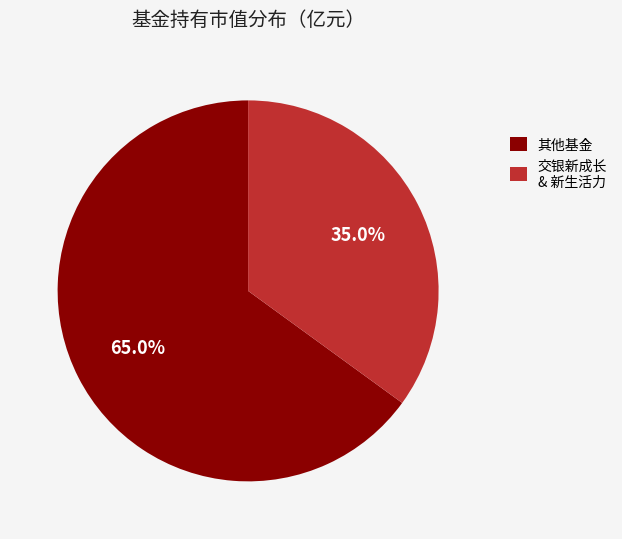

Is there a majority slice in this chart?

Yes